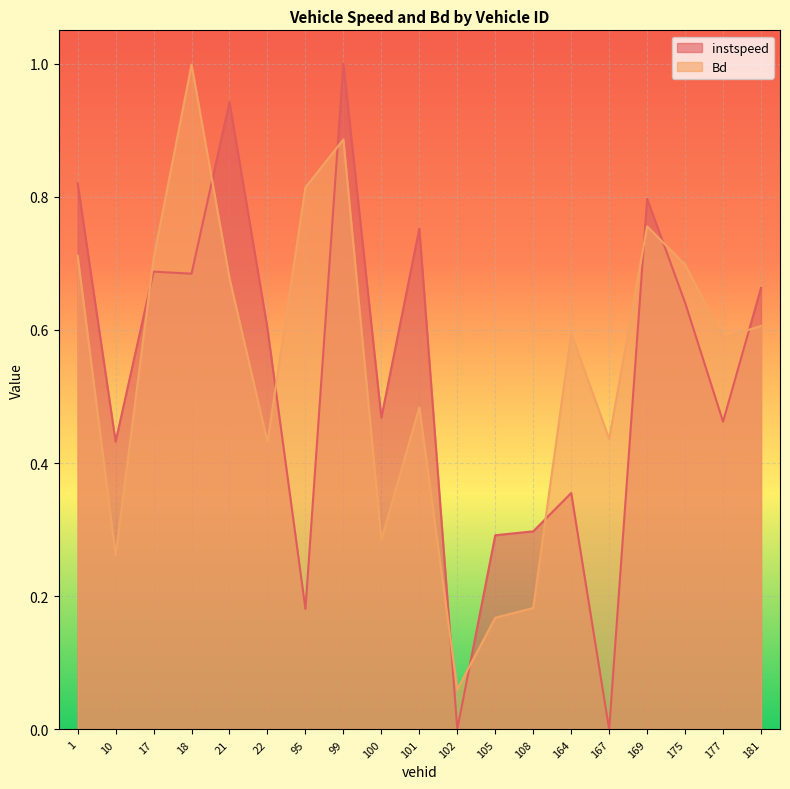

At which category is the sum across all series the highest?

99